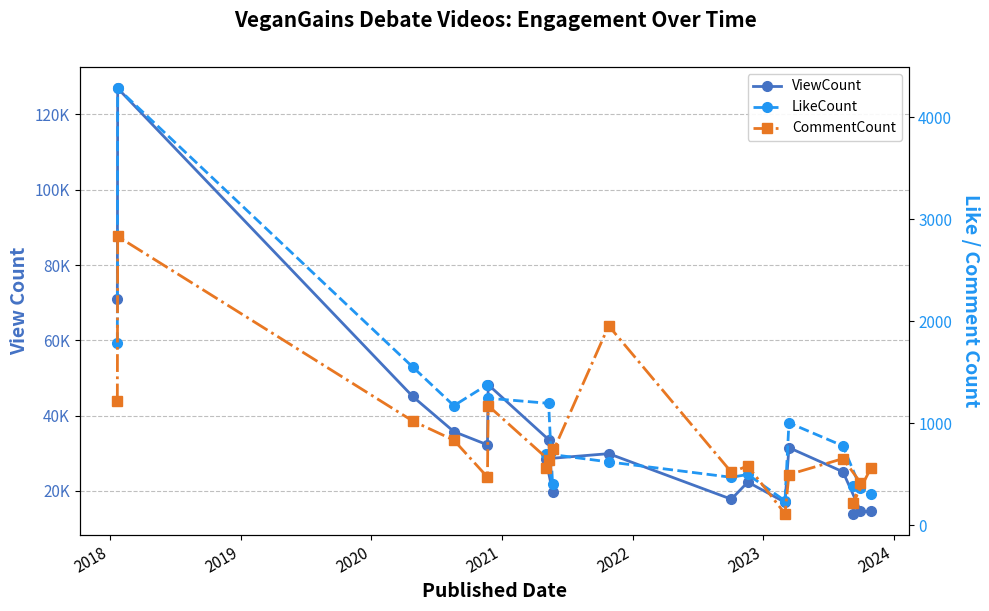

Reading left to right, what are all the values shown in this chart?

ViewCount: 70949	126968	45069	35742	32222	48208	33614	19788	28513	29879	17777	22333	16952	31478	25061	14695	13918	14673
LikeCount: 1790	4283	1551	1172	1378	1245	1195	406	701	621	470	498	239	1004	778	366	383	310
CommentCount: 1214	2831	1022	834	472	1172	641	747	562	1955	520	581	113	497	653	419	223	559